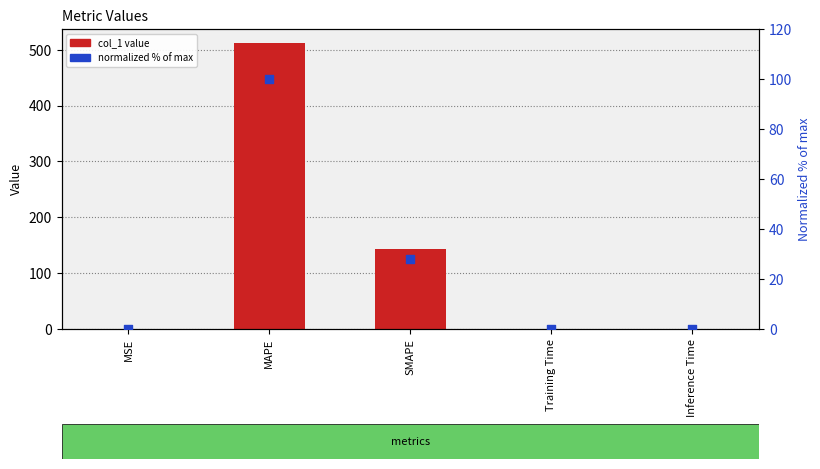

What are all the series names shown in the legend?

col_1 value, normalized % of max